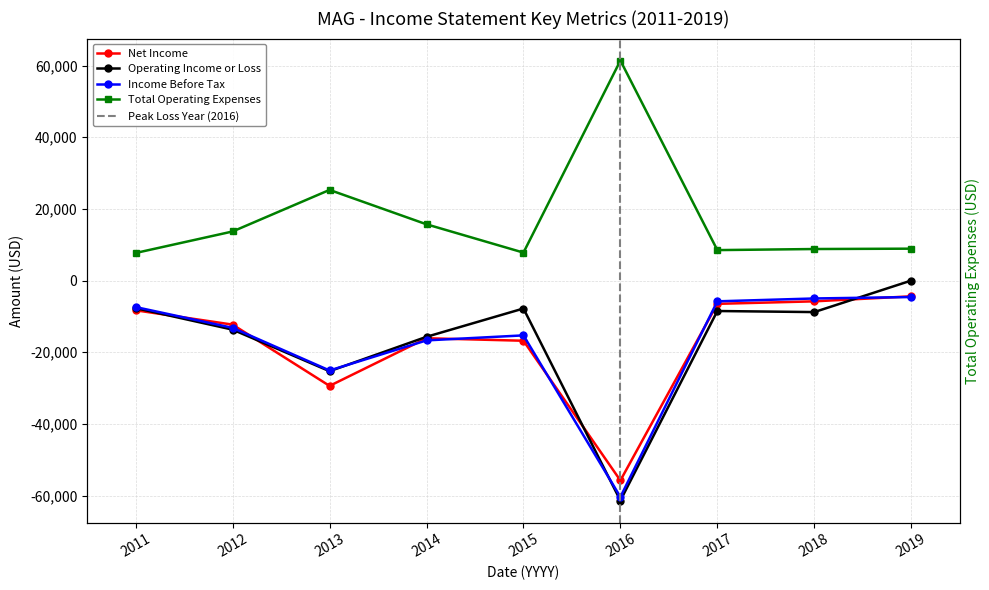

What is the approximate value of Total Operating Expenses at 2012, to the nearest 10?

13700